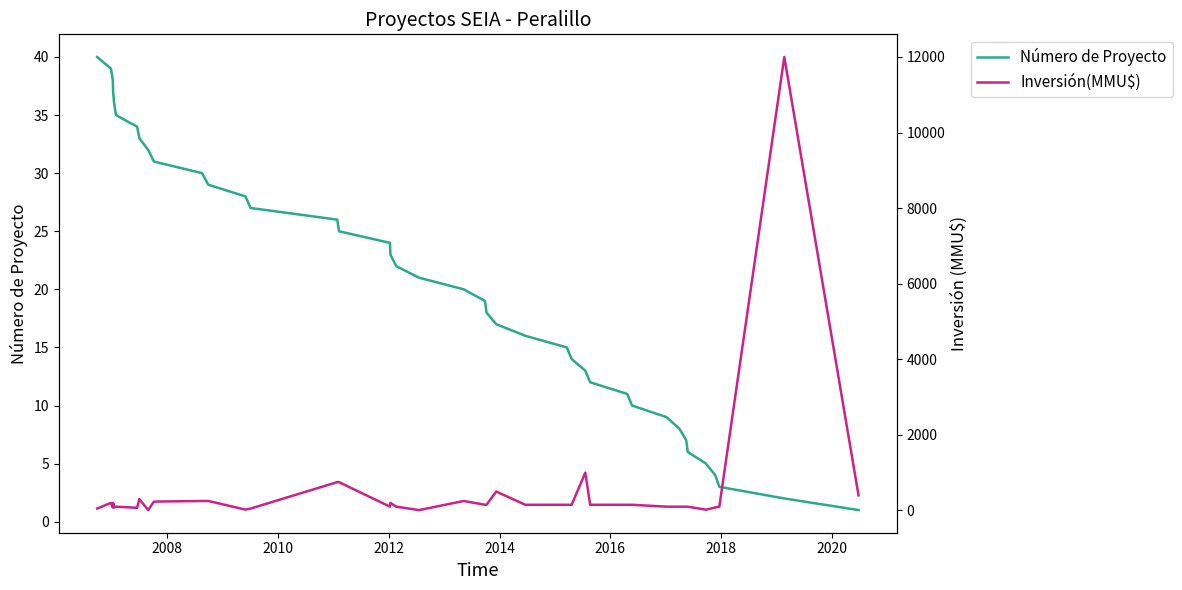

The value of Número de Proyecto at 37 is 4. True or false?

False